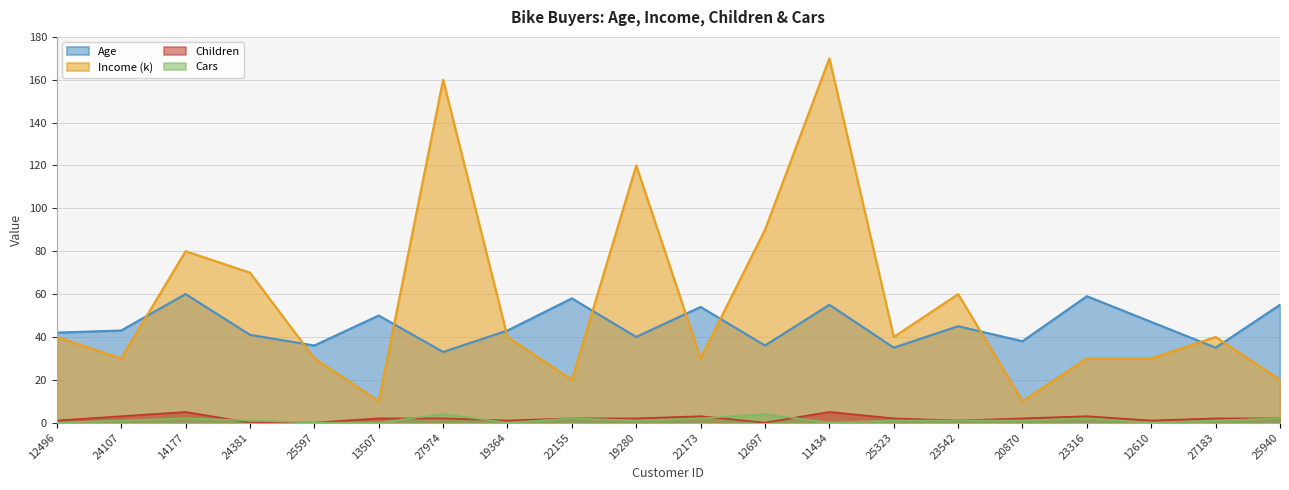

What position from the left is 22173?

11